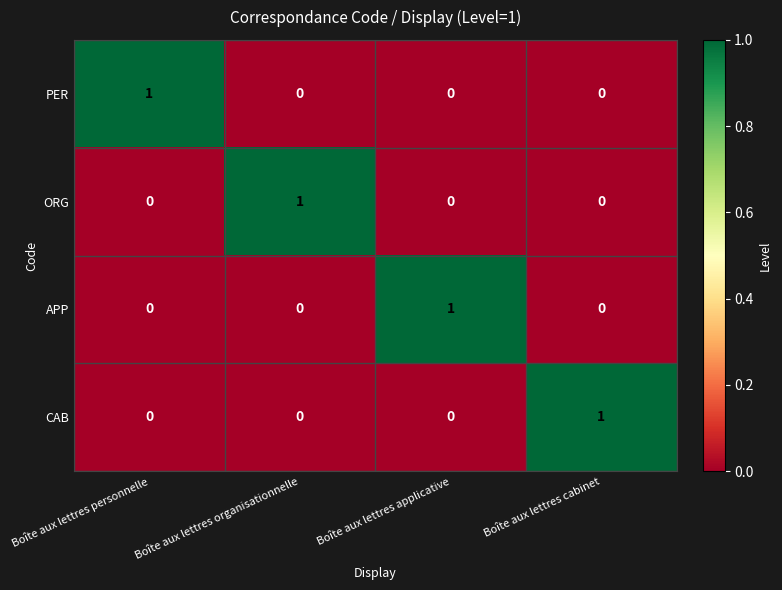

What is the spread (max minus min) of values at Boîte aux lettres organisationnelle?

1